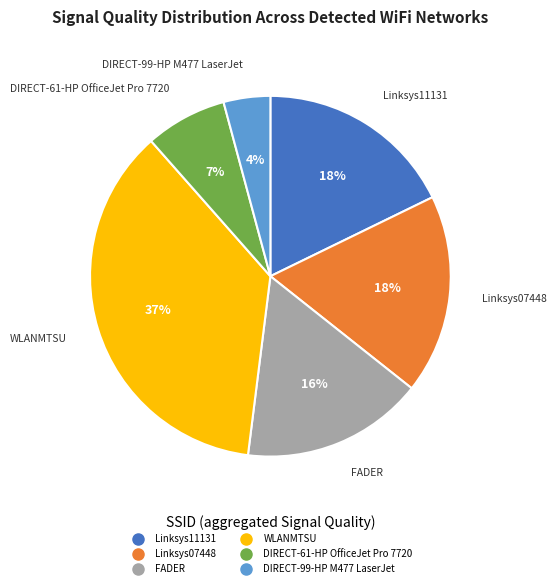

To the nearest percent, what is the average slice percentage?

17%